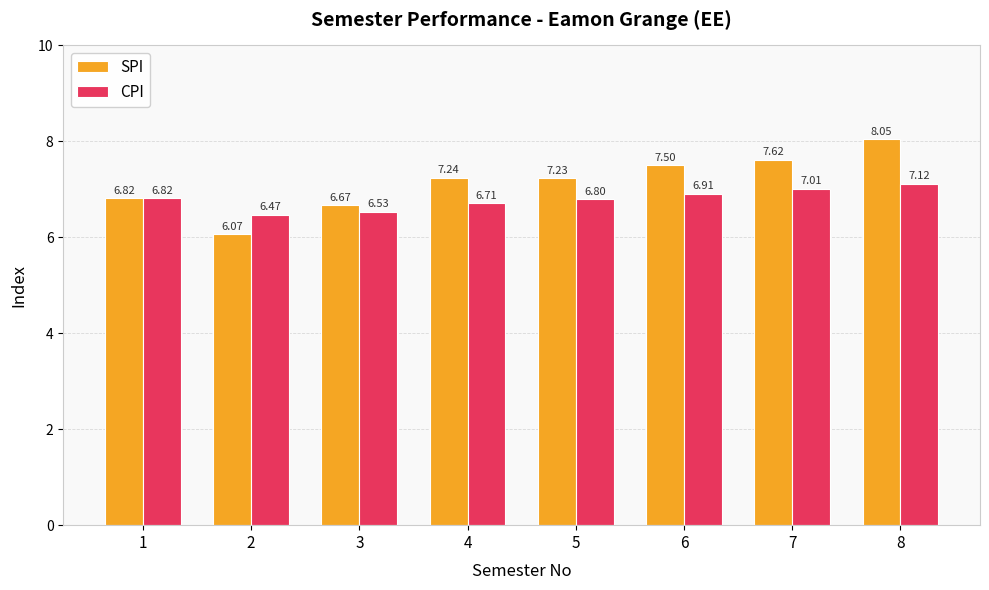

What is the sum of the SPI values at 5 and 4?

14.5